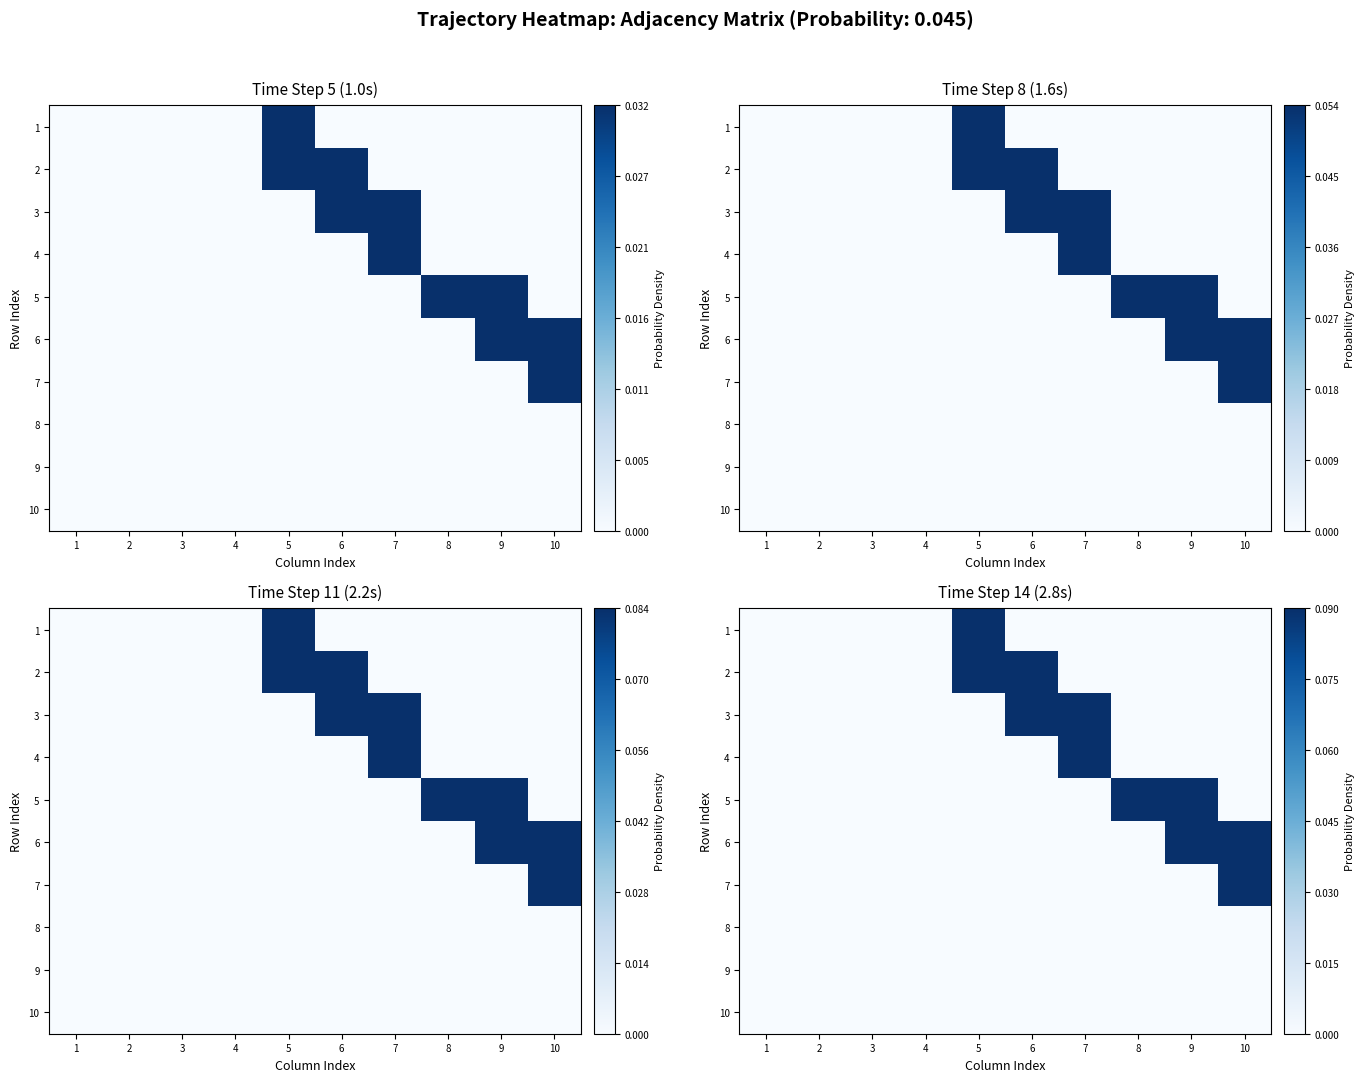

Rank the series at 6 from lowest to highest value.

1, 4, 5, 6, 7, 8, 9, 10, 2, 3